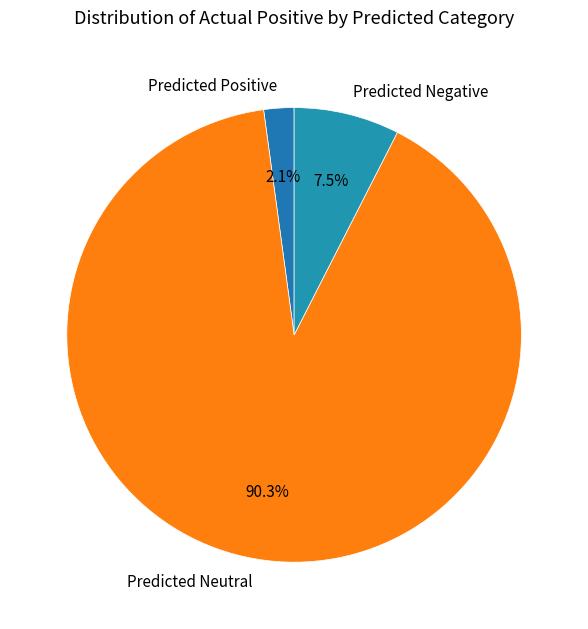

Rank the categories by value from lowest to highest.

Predicted Positive, Predicted Negative, Predicted Neutral